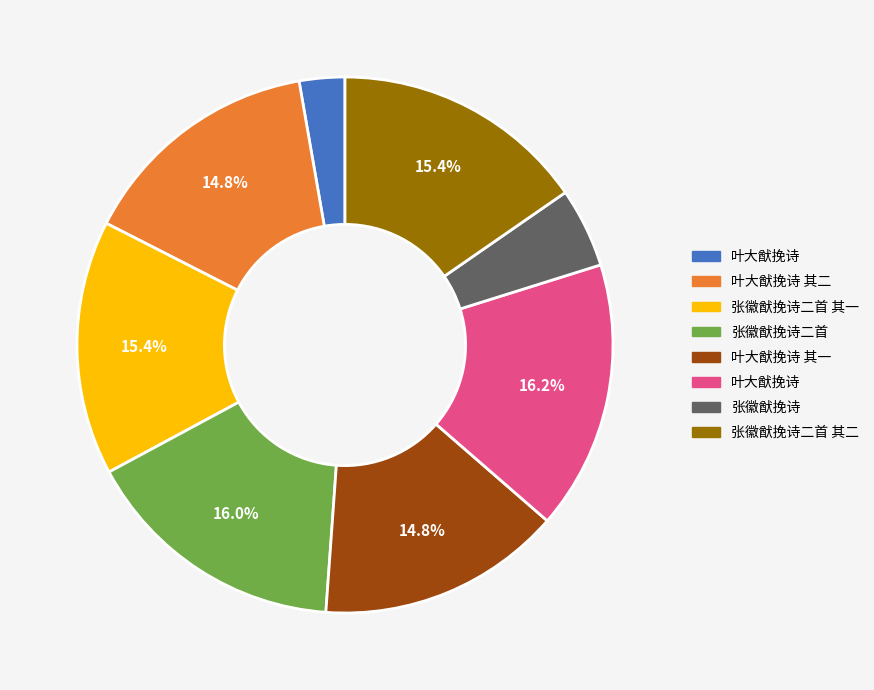

Is there a majority slice in this chart?

No